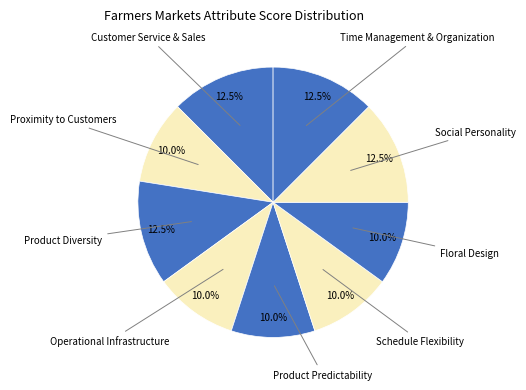

Count the number of slices in the pie.

9